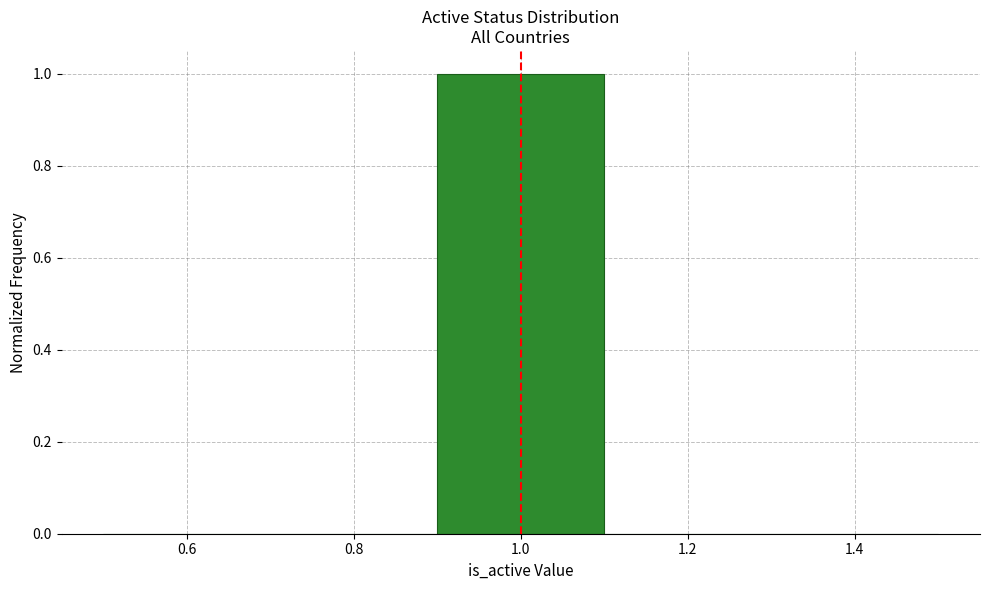

Over which range of the x-axis is the bar tallest?

0.9 to 1.1